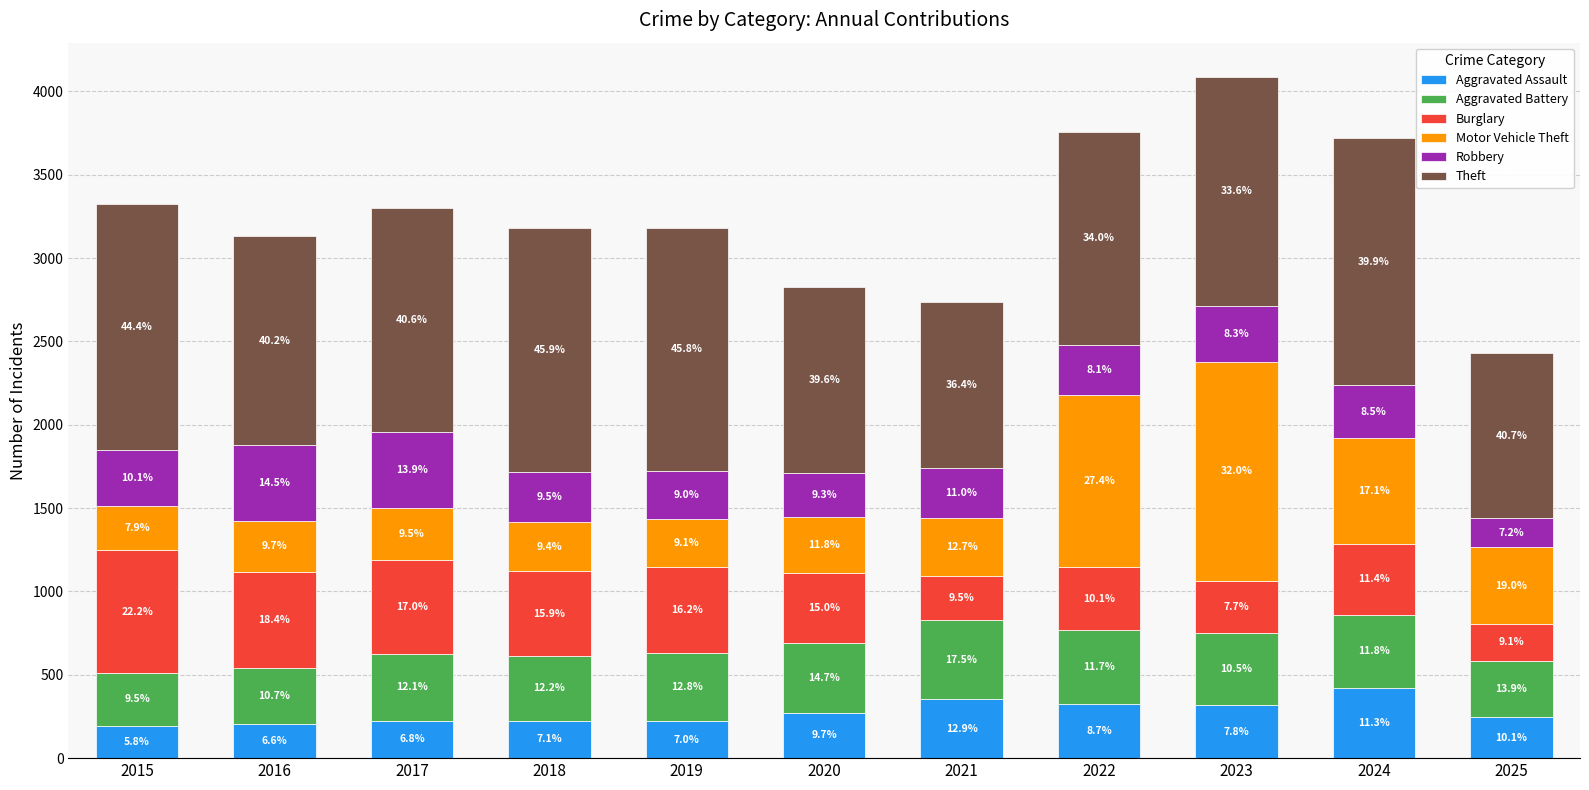

What is the difference between the second highest and second lowest values in the Theft series?

476